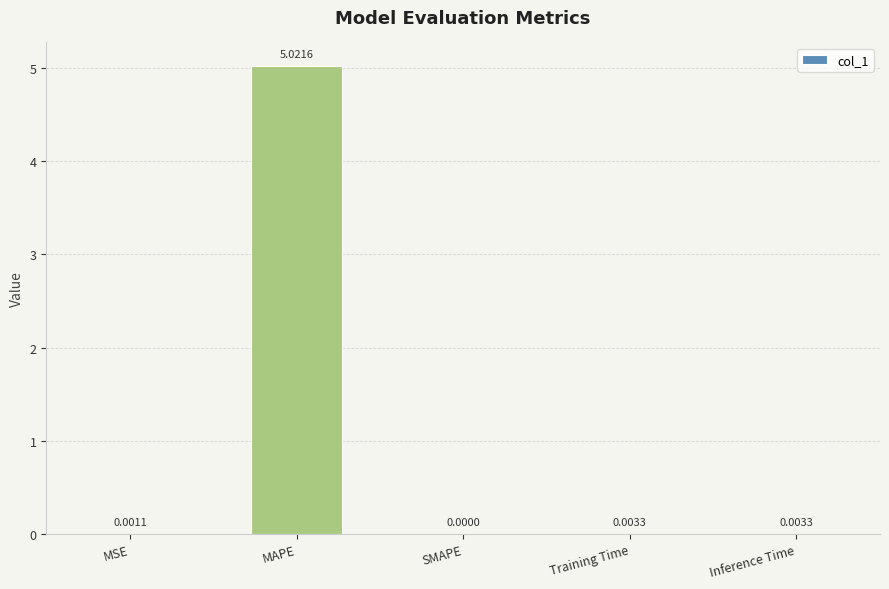

What is the change in value from MAPE to Inference Time?

-5.0